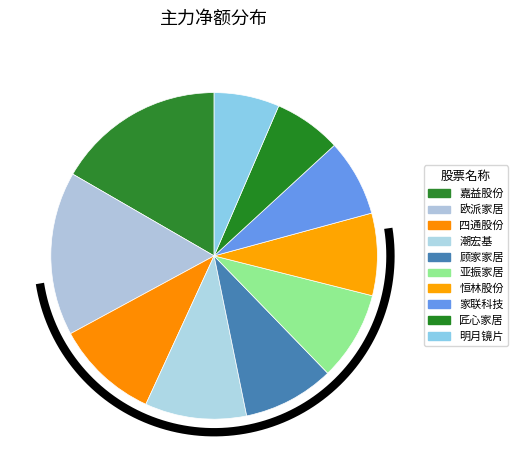

To the nearest percent, what is the combined percentage of 四通股份 and 明月镜片?

17%